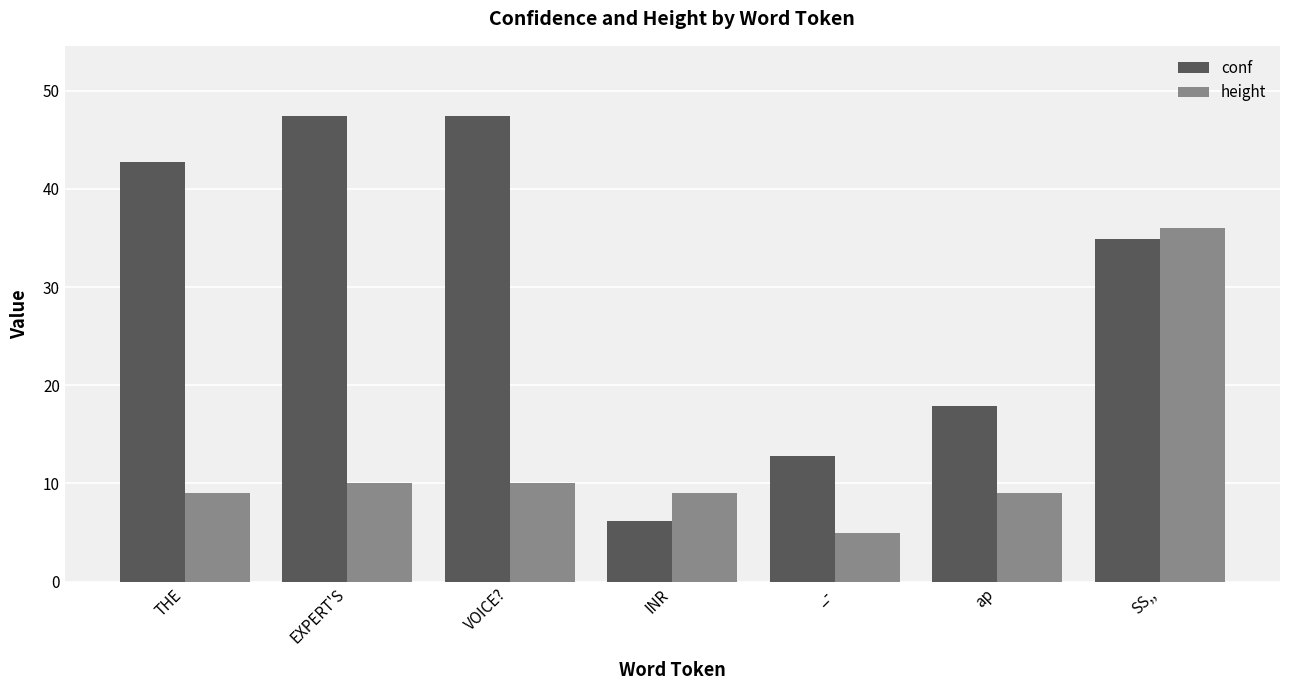

What is the sum of the conf values at THE and VOICE??

90.1